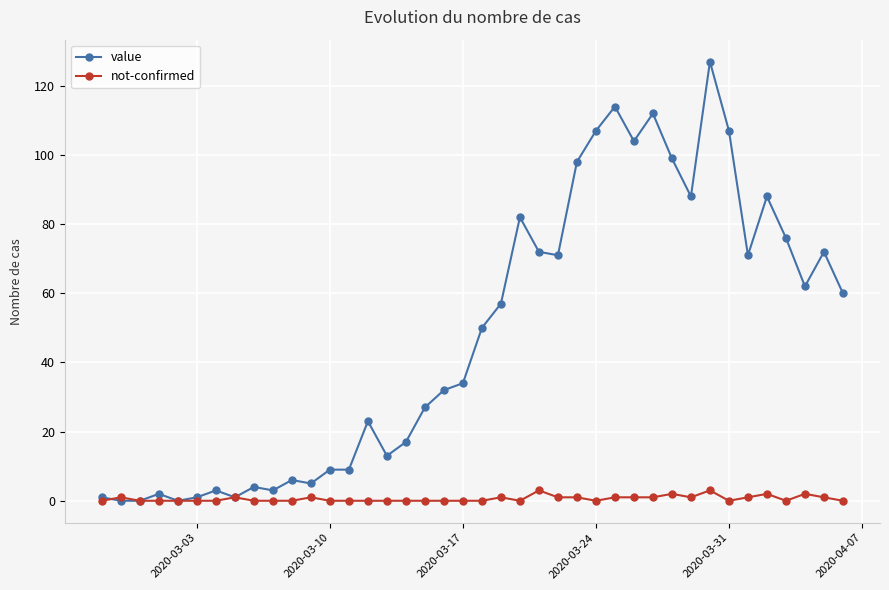

Which series has the largest range (max minus min)?

value